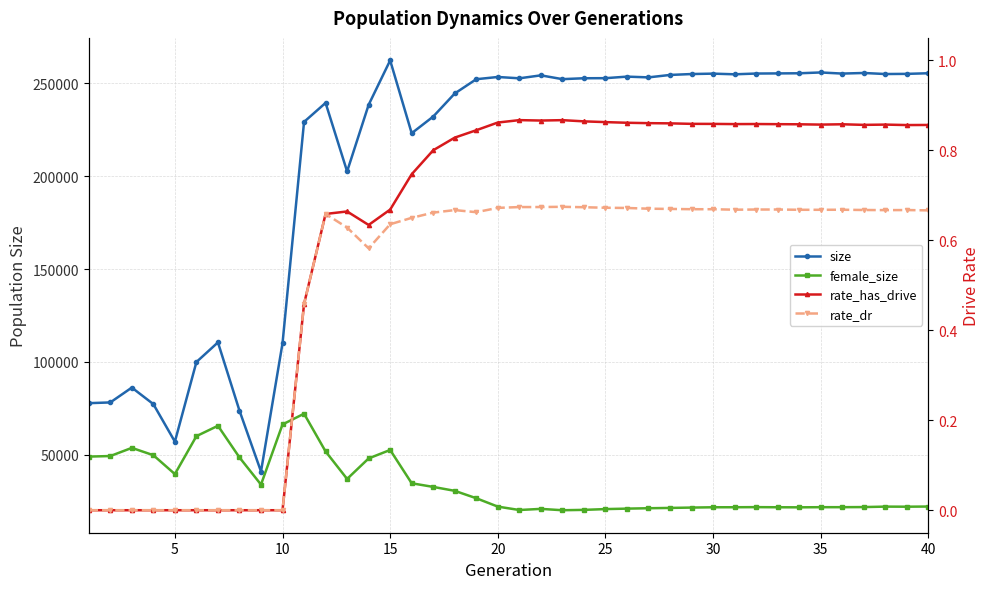

What are all the series names shown in the legend?

size, female_size, rate_has_drive, rate_dr